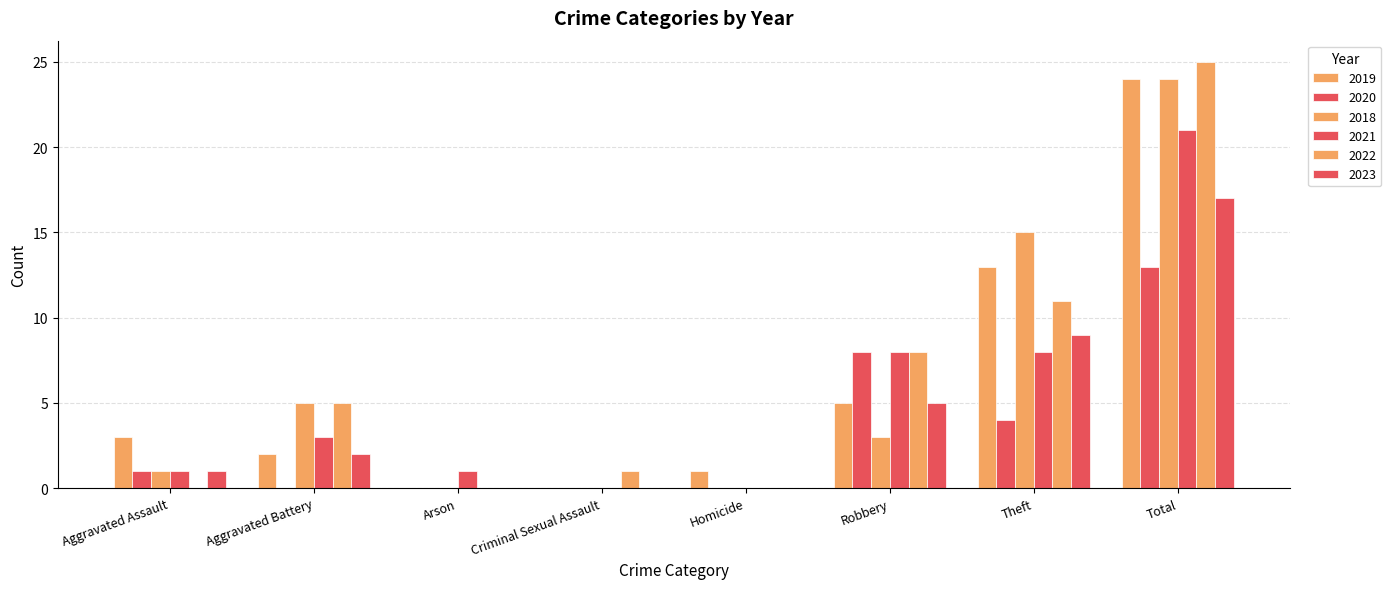

How many categories are shown in the chart?

8